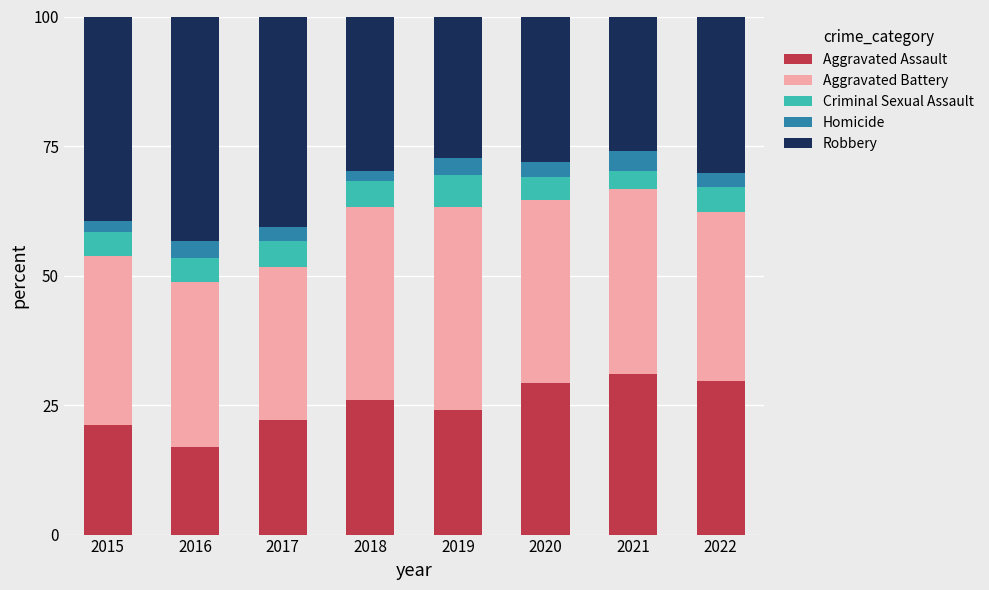

What is the sum of the Aggravated Assault values at 2019 and 2022?

53.7